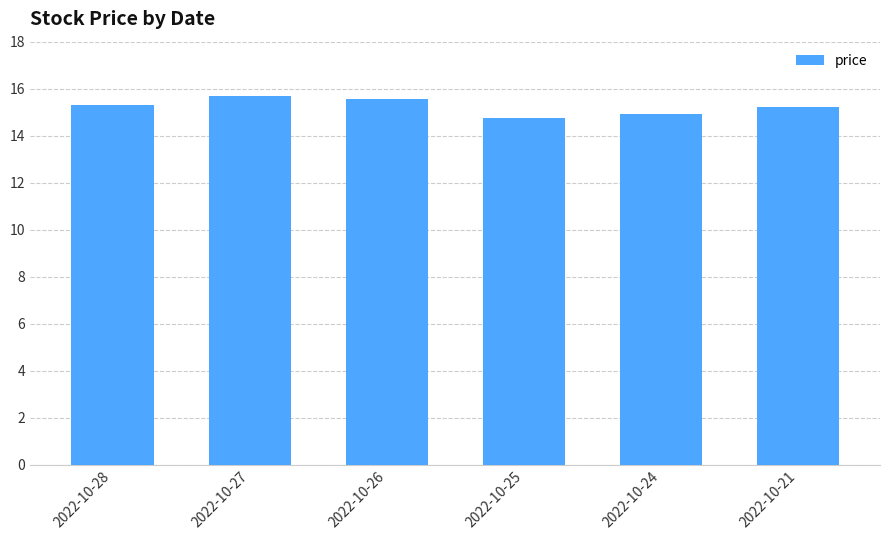

What is the sum of the values at 2022-10-27 and 2022-10-28?

31.0